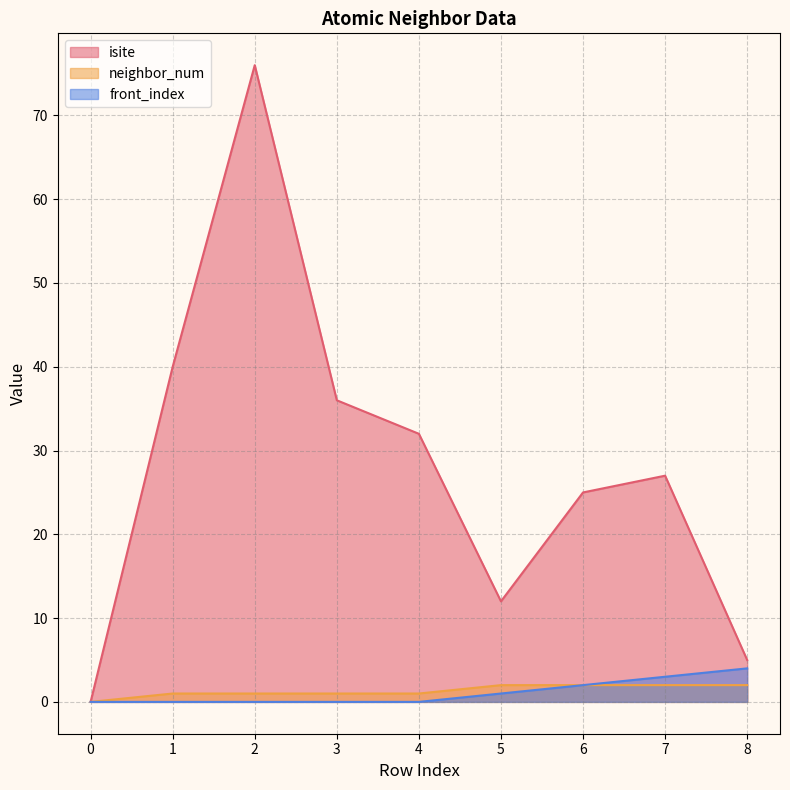

True or false: isite and front_index cross at least once.

False